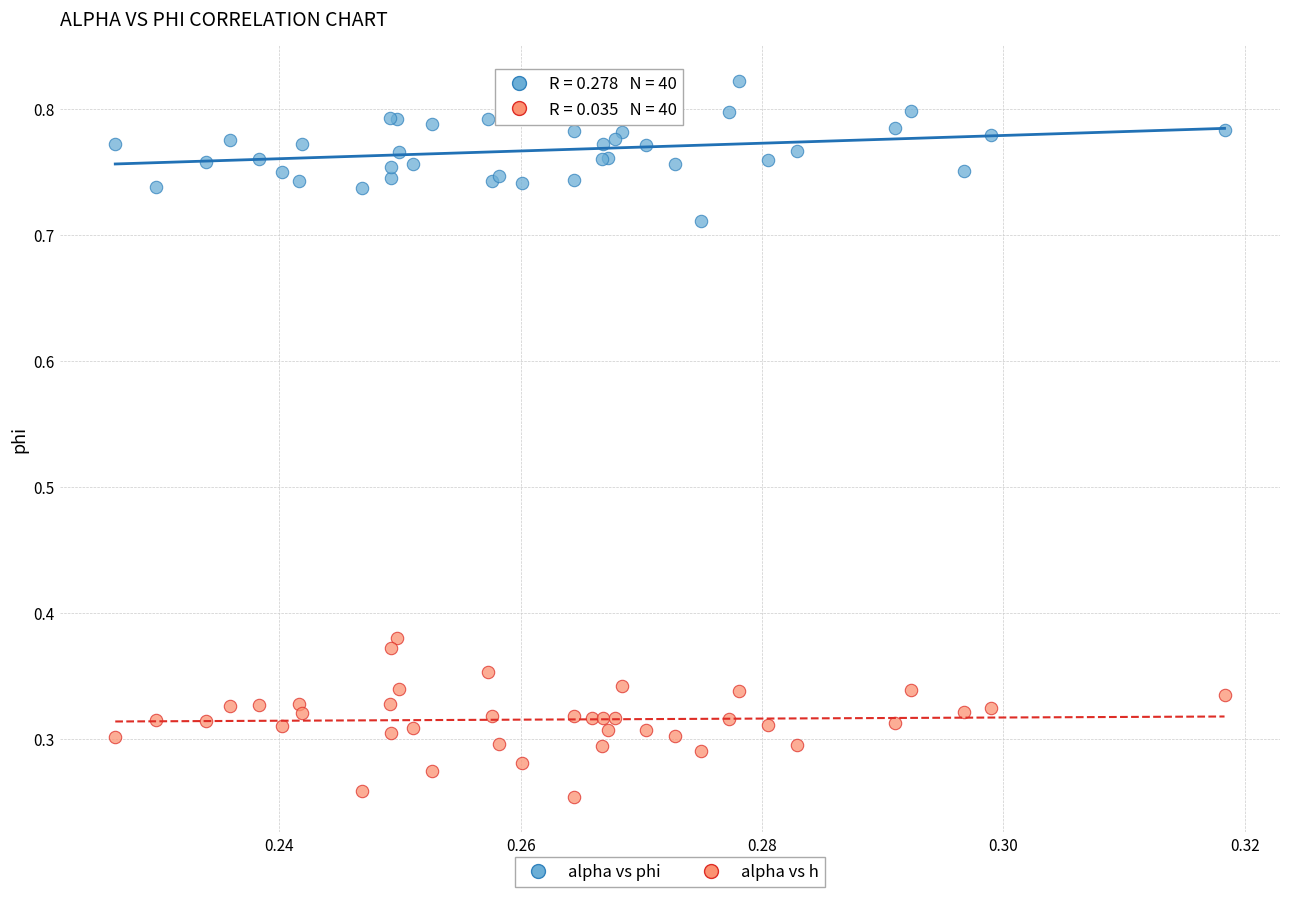

Which series reaches the minimum Y coordinate?

alpha vs h